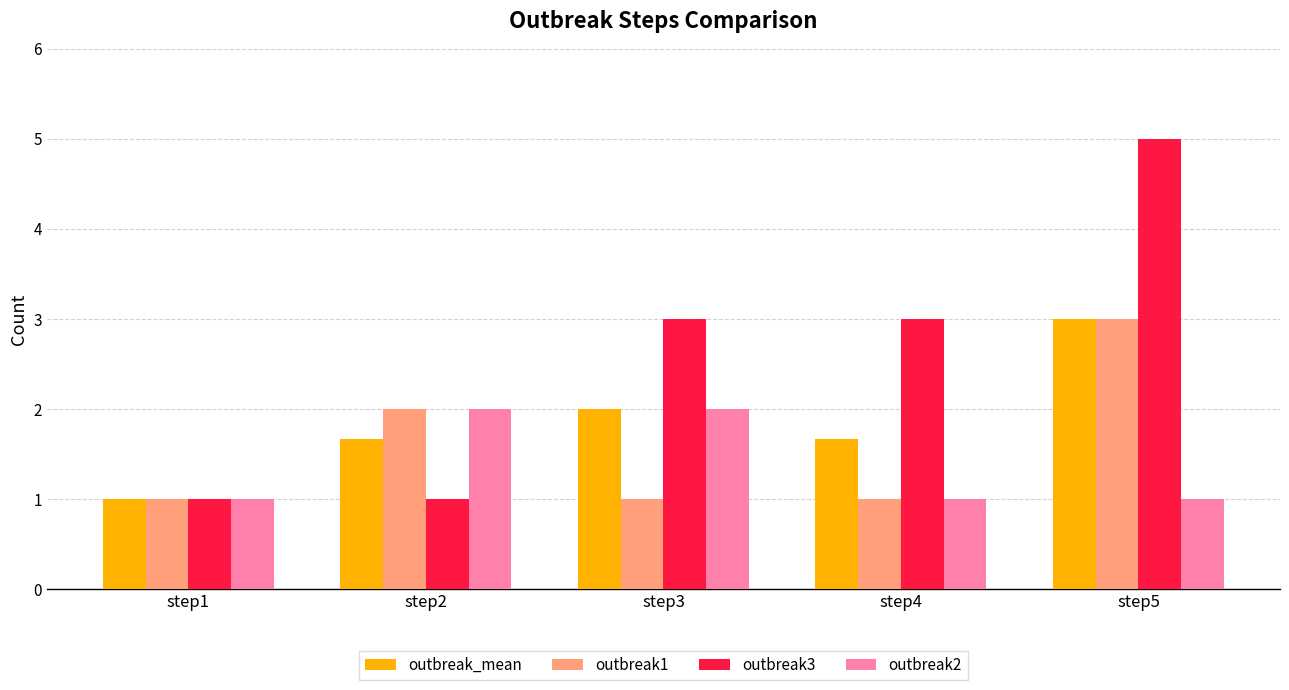

At which category is the sum across all series the highest?

step5